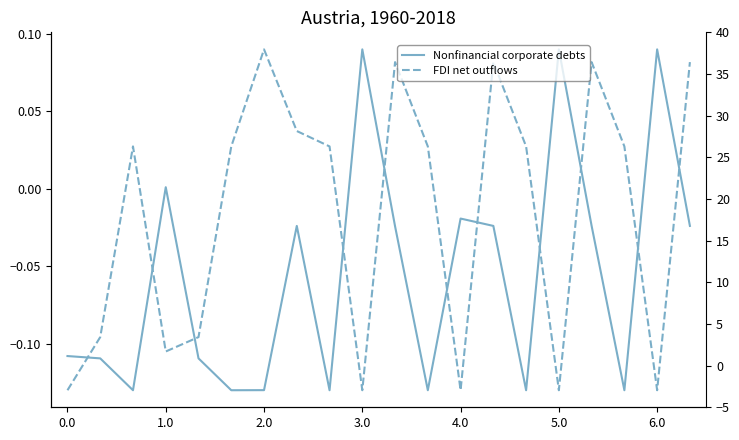

What is the label of the 17th point from the left?

16